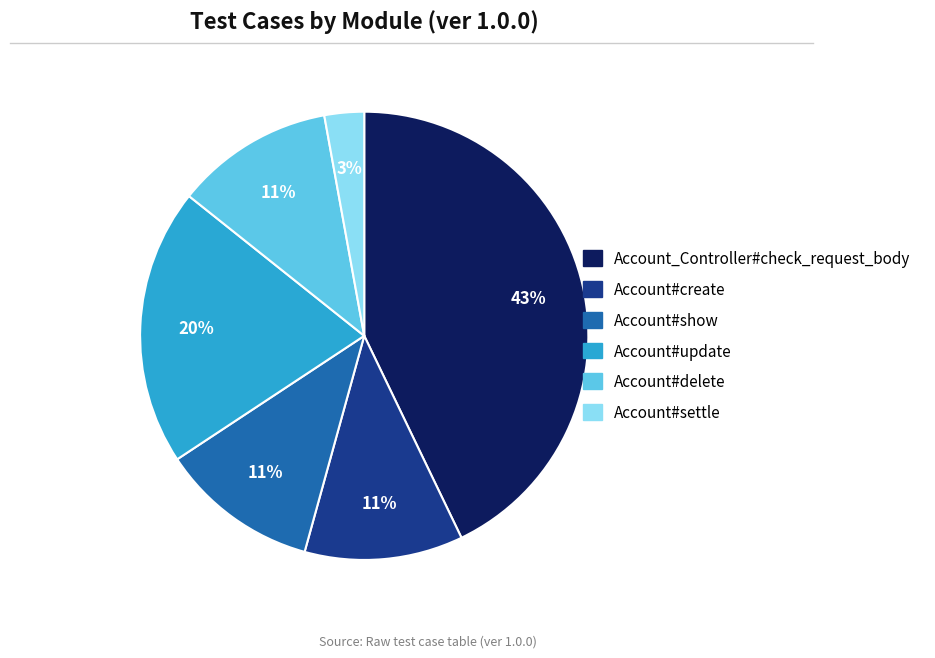

Does Account#delete represent more than half of the total?

No